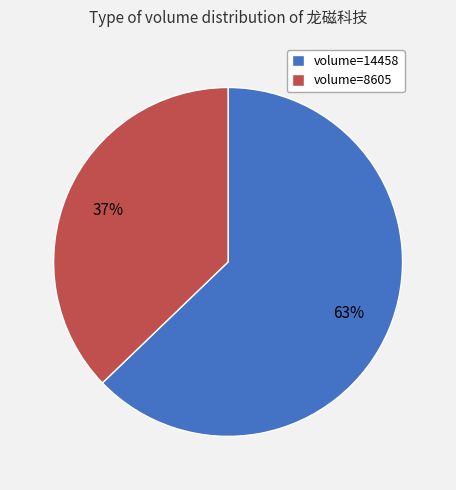

Is the sum of volume=8605 and volume=14458 greater than half?

Yes